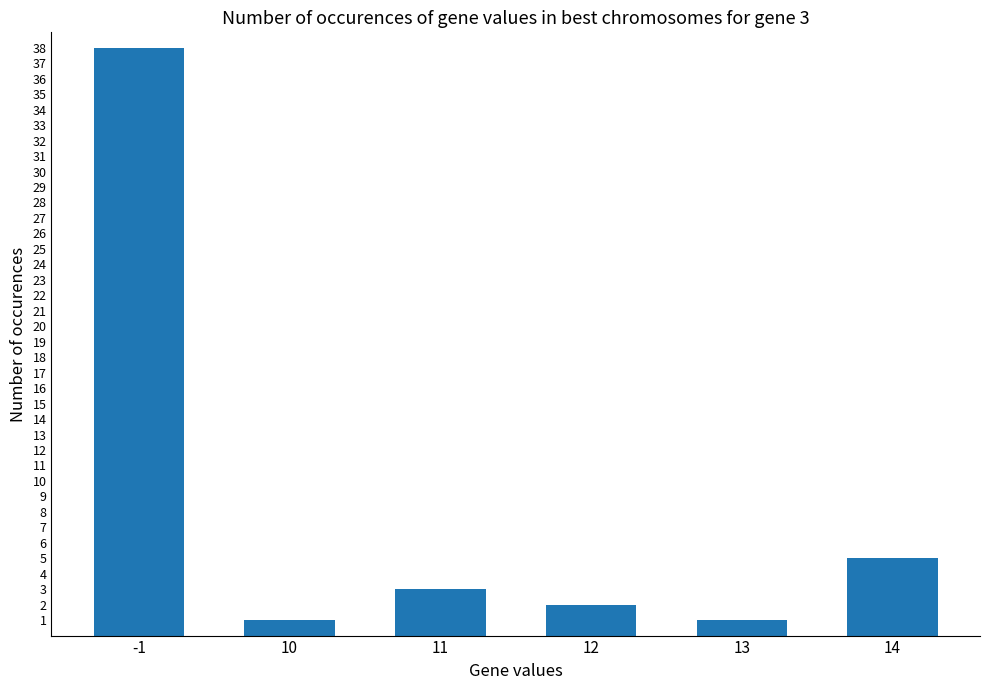

What is the sum of all values?

50